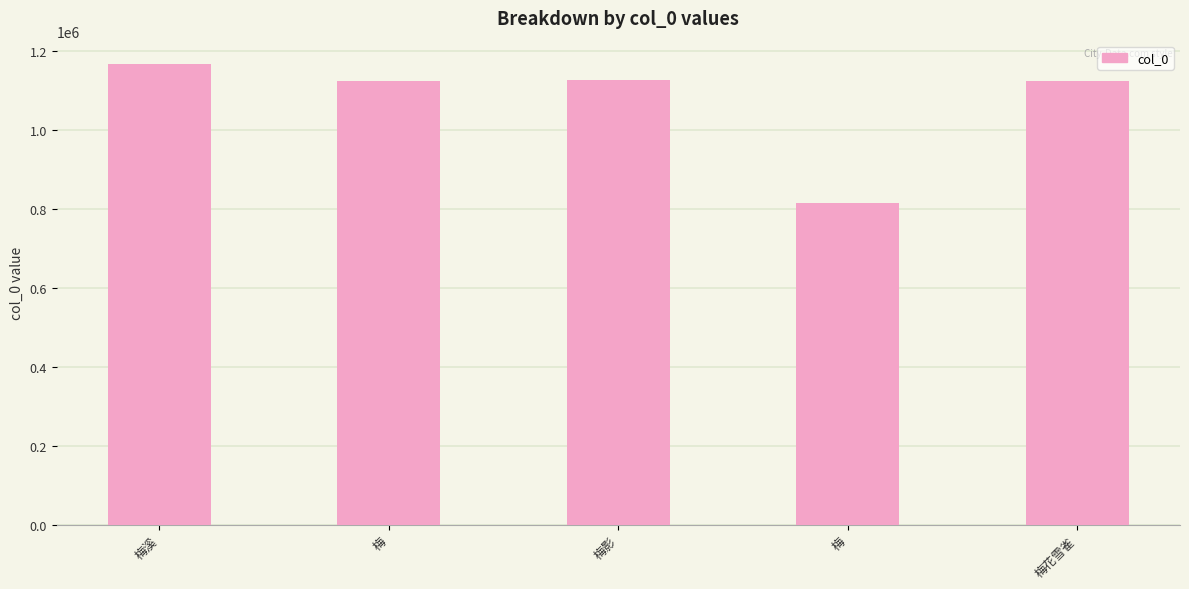

Are the bars horizontal?

No